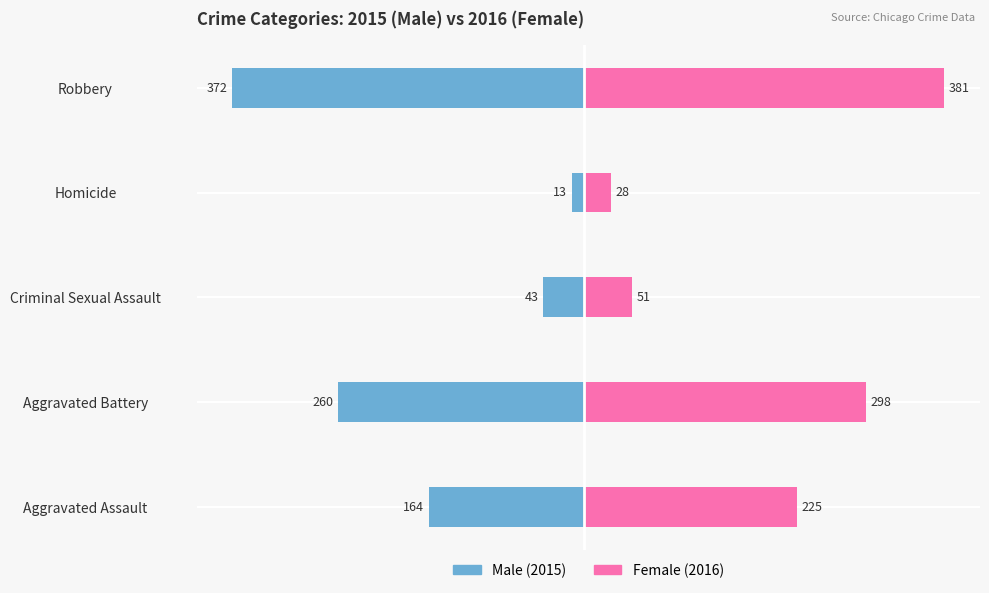

List the series in order of their overall mean, lowest first.

Male, Female